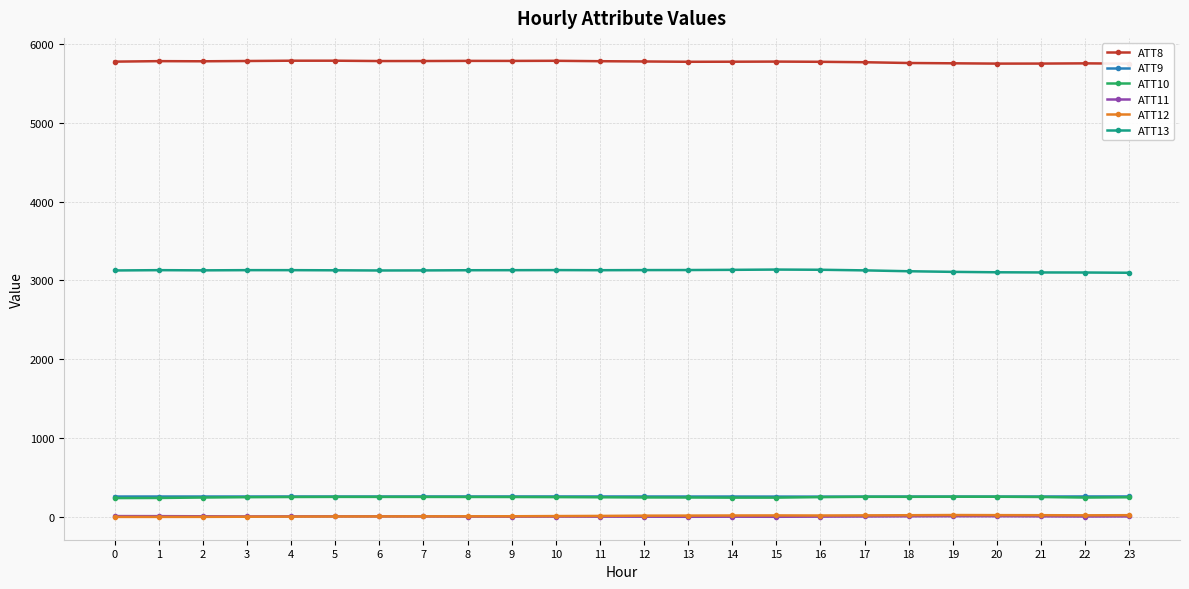

What is the sum of all ATT11 values?

179.7